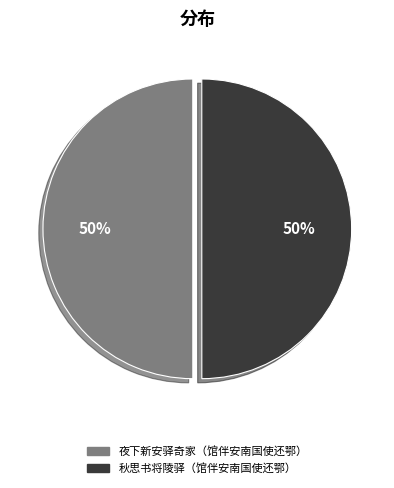

Combined, do 夜下新安驿奇家（馆伴安南国使还鄂） and 秋思书将陵驿（馆伴安南国使还鄂） account for over 50%?

Yes